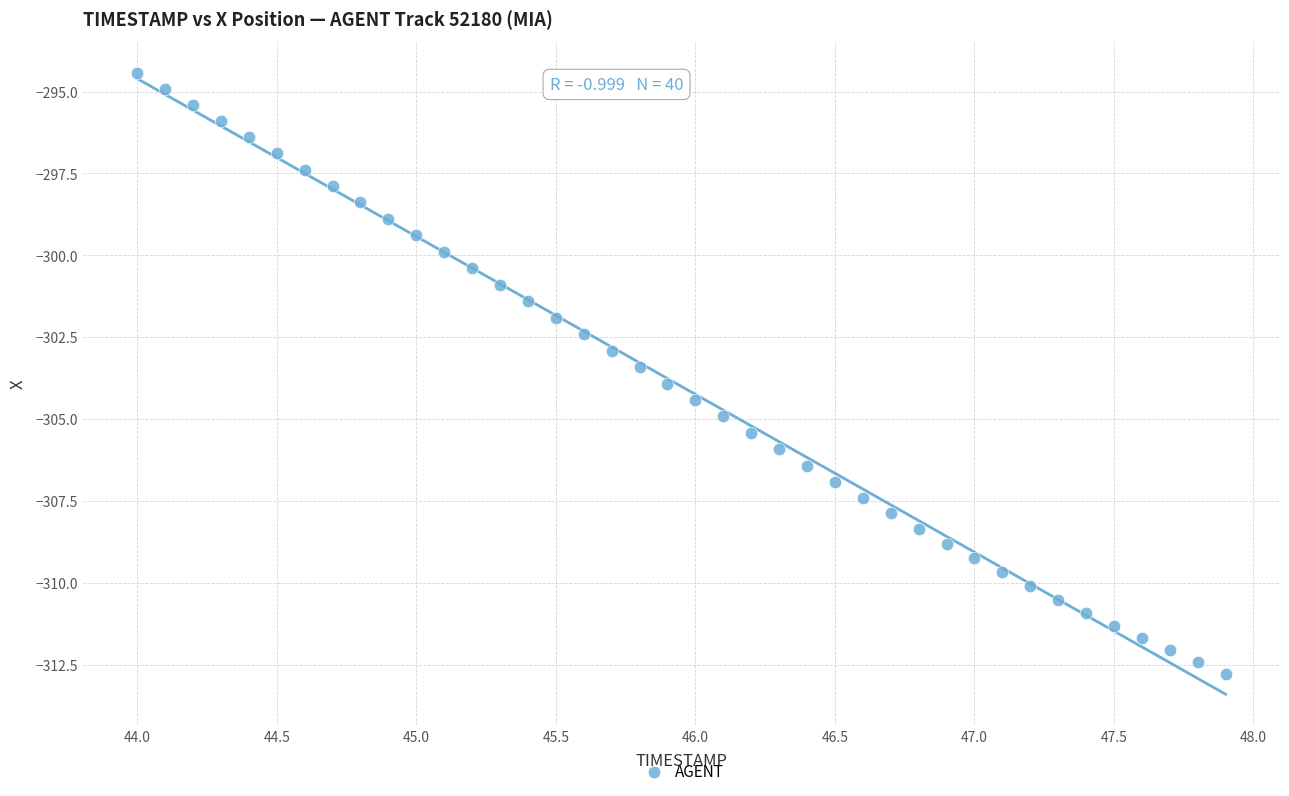

What is the range of Y values (max minus min)?

18.4